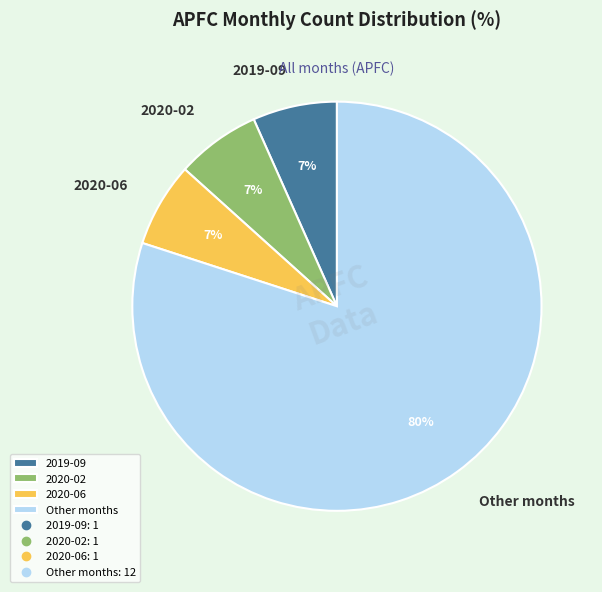

To the nearest percent, what is the average slice percentage?

25%